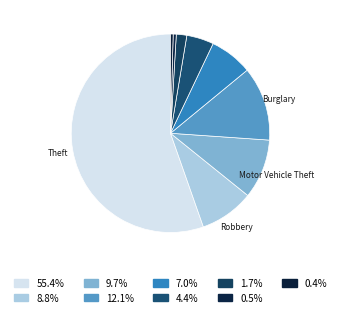

How many segments does this pie chart have?

9